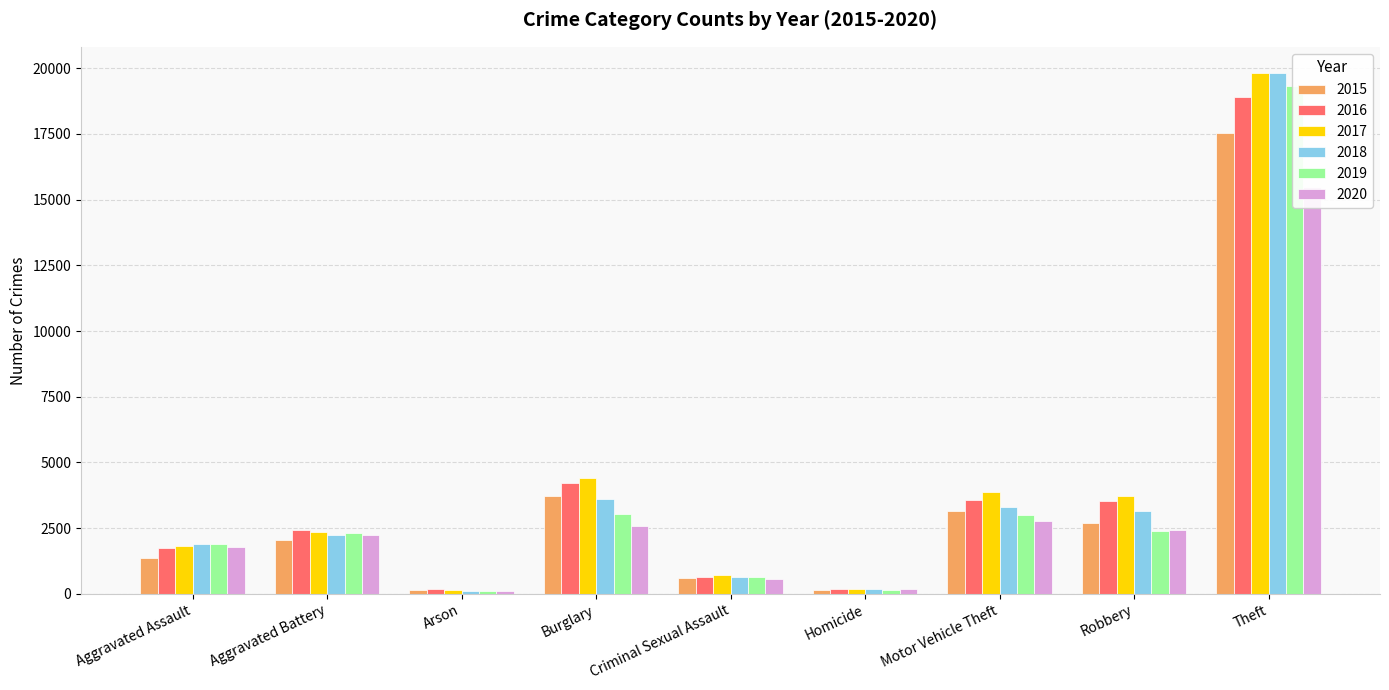

What is the label of the 6th bar from the left?

Homicide